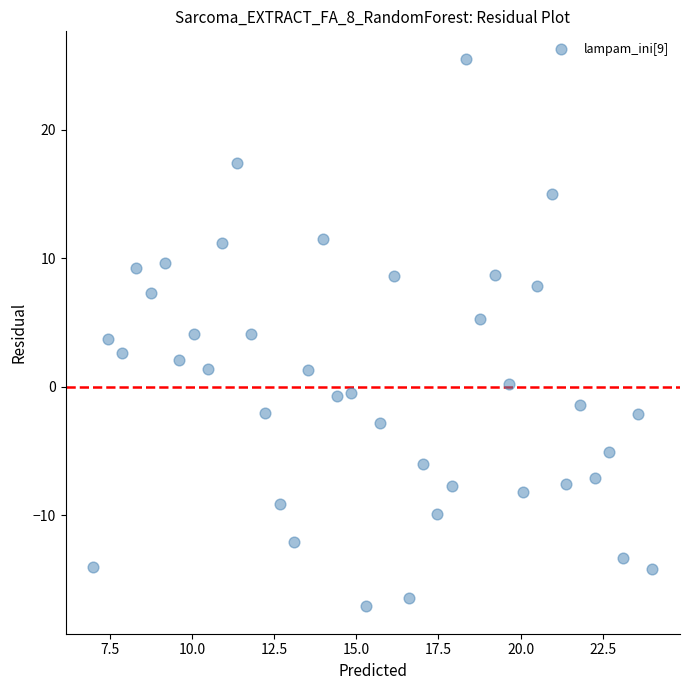

What is the range of Y values (max minus min)?

42.7